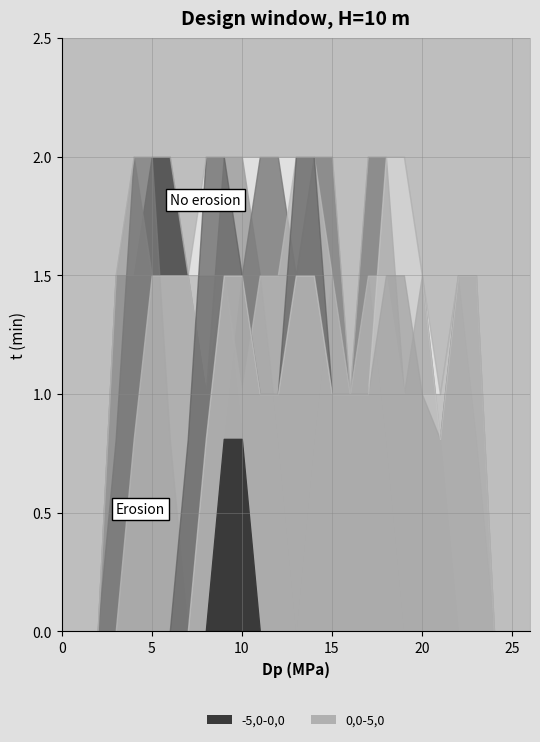

Reading left to right, extract all data points from this chart.

col_11: 0=0.0	1=0.0	2=0.0	3=1.5	4=1.5	5=2.0	6=2.0	7=1.5	8=1.0	9=1.5	10=0.8	11=0.0	12=0.0	13=0.0	14=0.0	15=0.0	16=0.0	17=0.0	18=0.0	19=0.0	20=0.0	21=0.0	22=0.0	23=0.0	24=0.0	25=0.0	26=0.0
col_12: 0=0.0	1=0.0	2=0.0	3=1.5	4=2.0	5=1.5	6=1.5	7=1.5	8=1.0	9=2.0	10=2.0	11=1.5	12=0.8	13=0.0	14=0.8	15=1.5	16=1.0	17=1.5	18=0.8	19=0.0	20=0.0	21=0.0	22=0.0	23=0.0	24=0.0	25=0.0	26=0.0
col_13: 0=0.0	1=0.0	2=0.0	3=0.8	4=2.0	5=2.0	6=0.8	7=0.0	8=0.0	9=0.8	10=1.5	11=2.0	12=2.0	13=1.5	14=2.0	15=2.0	16=1.0	17=2.0	18=2.0	19=1.0	20=1.5	21=0.8	22=0.0	23=0.0	24=0.0	25=0.0	26=0.0
col_14: 0=0.0	1=0.0	2=0.0	3=0.0	4=0.8	5=1.5	6=1.5	7=1.5	8=1.5	9=1.5	10=1.0	11=1.5	12=1.5	13=2.0	14=2.0	15=1.5	16=1.0	17=1.5	18=1.5	19=1.0	20=1.0	21=1.0	22=1.5	23=0.8	24=0.0	25=0.0	26=0.0
col_15: 0=0.0	1=0.0	2=0.0	3=0.0	4=0.0	5=0.0	6=0.0	7=0.8	8=2.0	9=2.0	10=1.5	11=1.0	12=1.0	13=2.0	14=2.0	15=1.0	16=1.0	17=1.0	18=1.5	19=1.5	20=1.0	21=0.8	22=1.5	23=1.5	24=0.0	25=0.0	26=0.0
col_16: 0=0.0	1=0.0	2=0.0	3=0.0	4=0.0	5=0.0	6=0.0	7=0.0	8=0.8	9=1.5	10=1.5	11=1.0	12=1.0	13=1.5	14=1.5	15=1.0	16=1.0	17=1.0	18=2.0	19=2.0	20=1.5	21=0.8	22=1.5	23=1.5	24=0.0	25=0.0	26=0.0